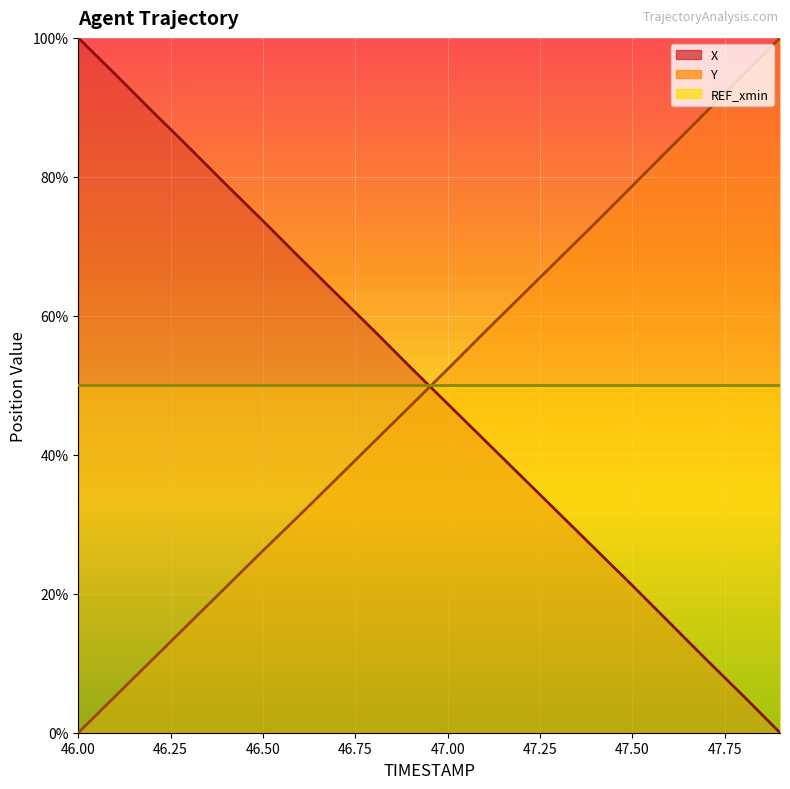

Which series has the largest total across all categories?

X